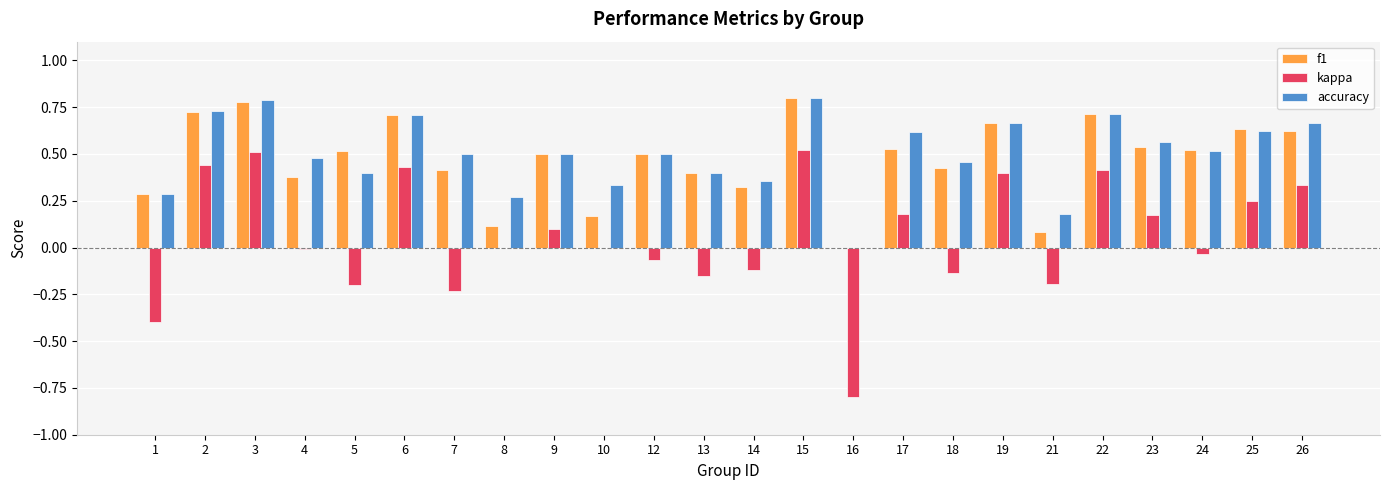

Count the number of data series in this chart.

3